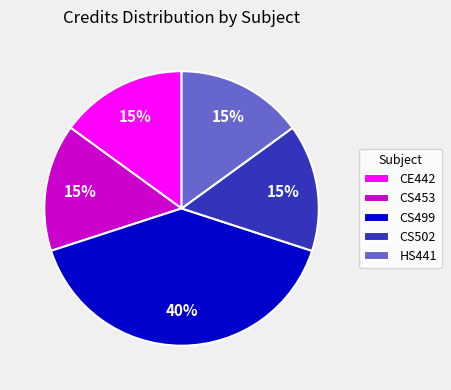

What is the largest slice in the pie chart?

CS499